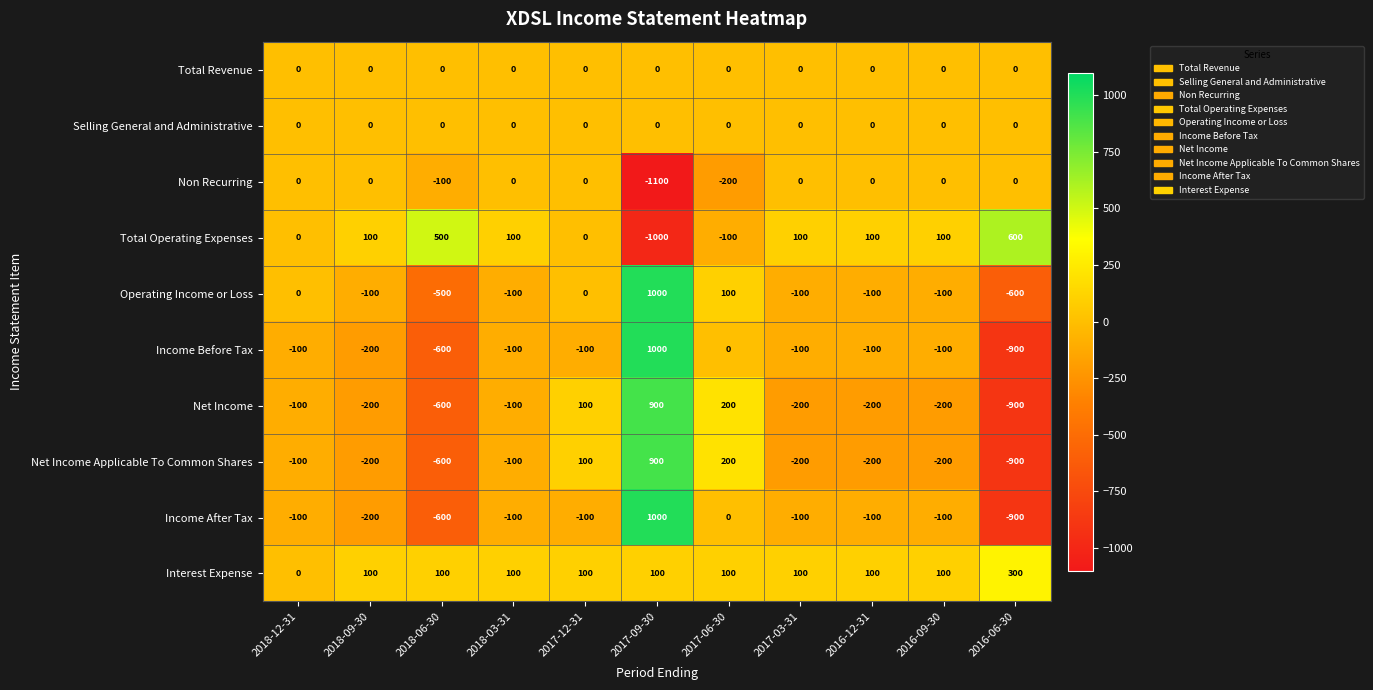

What is the sum of the Interest Expense values at 2018-03-31 and 2016-06-30?

400